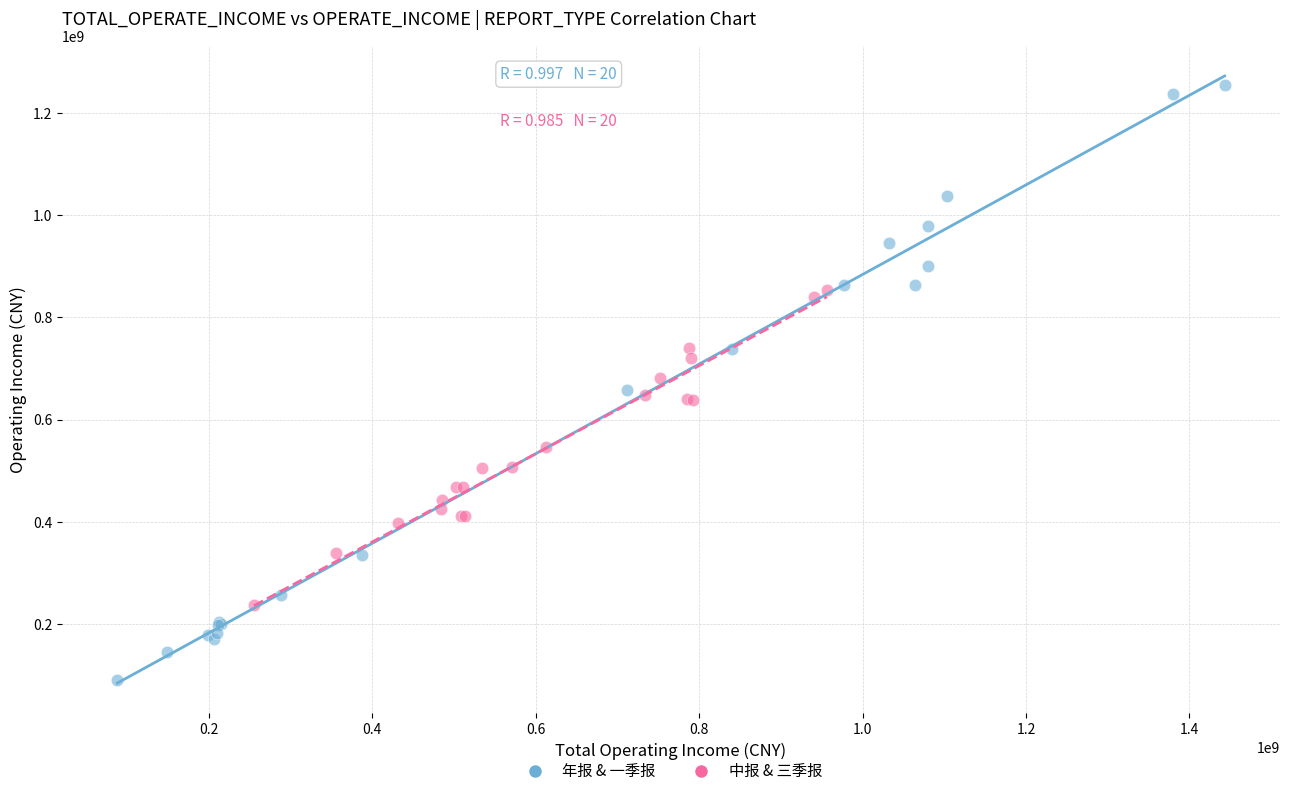

What are all the series names shown in the legend?

年报 & 一季报, 中报 & 三季报